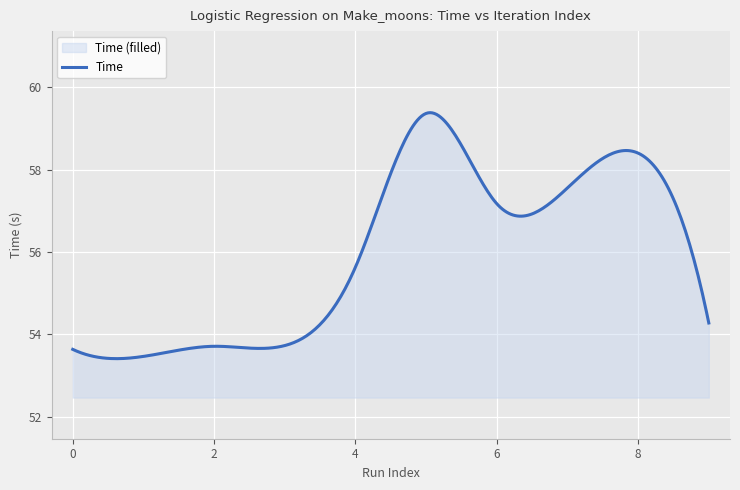

Which category has the highest value across all series?

5